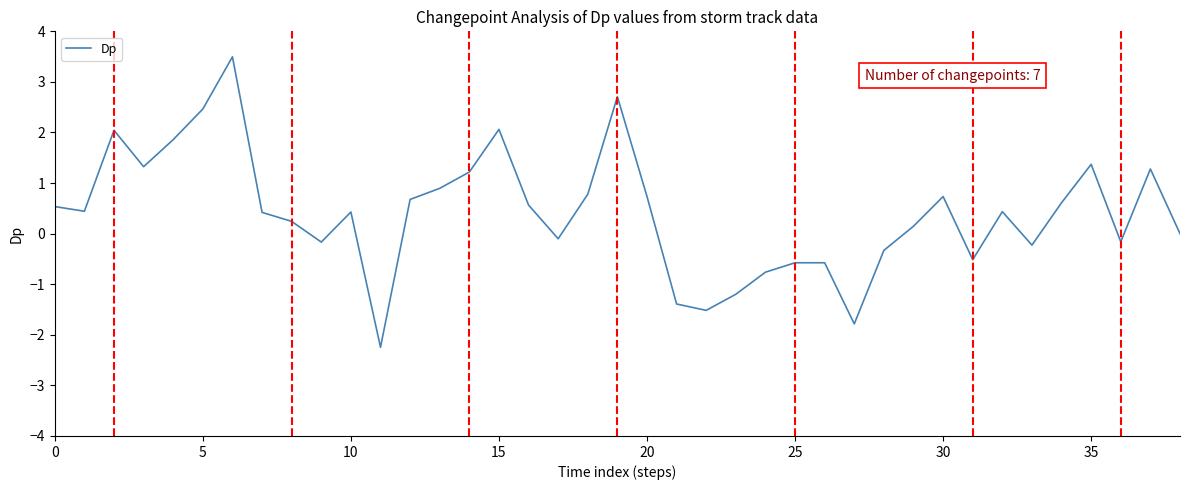

What is the smallest value displayed?

-2.2